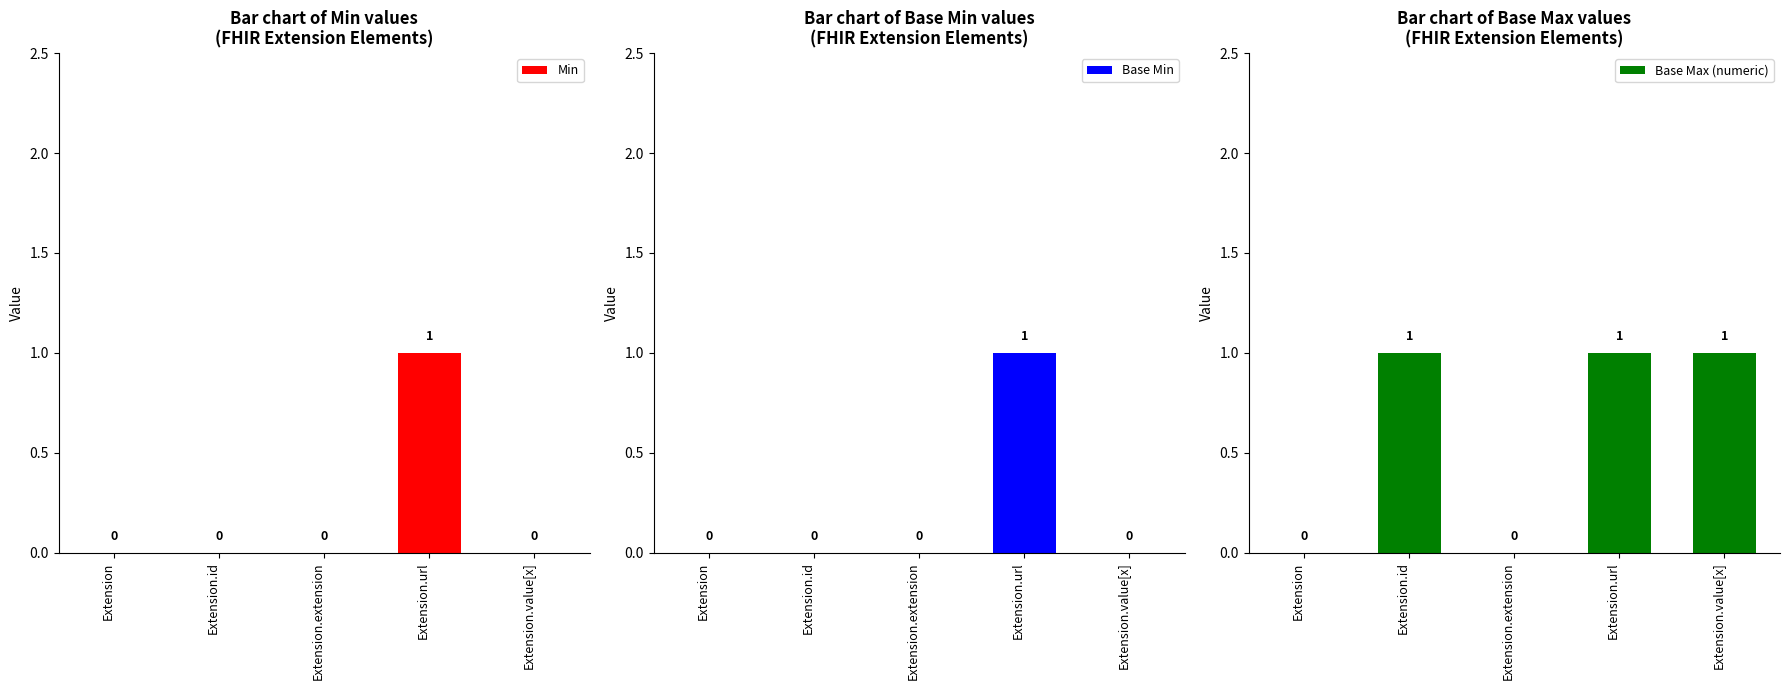

What is the approximate value of Min at Extension.url?

1